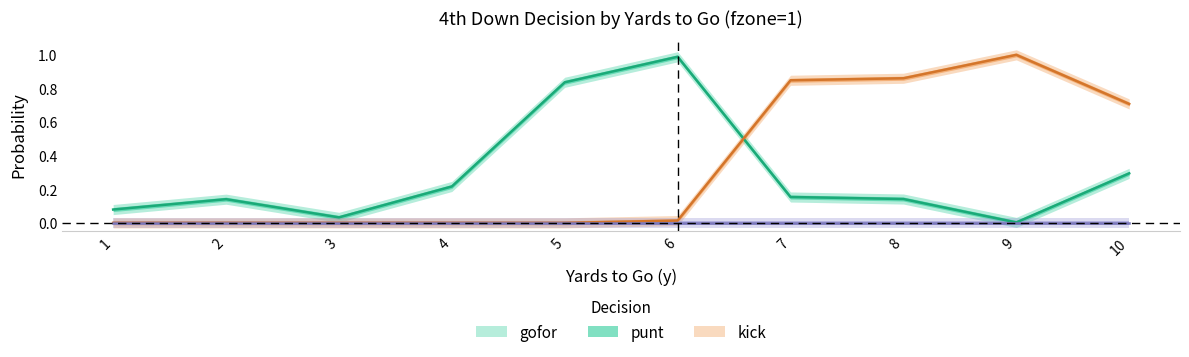

Does the chart display data point markers on the line(s)?

No